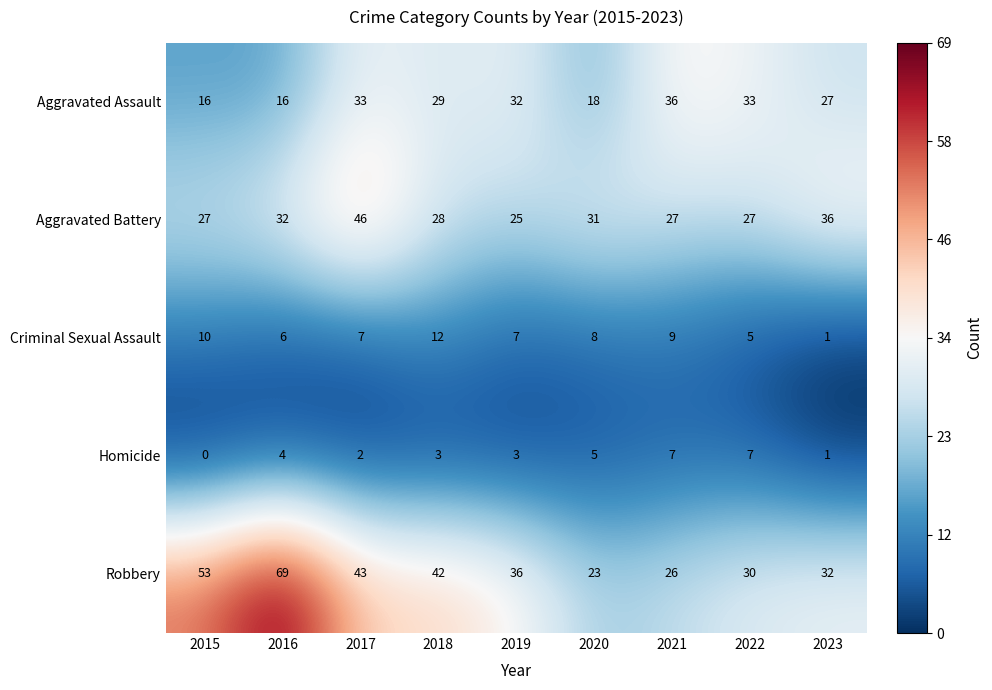

At which label is Aggravated Assault closest to 26?

2023